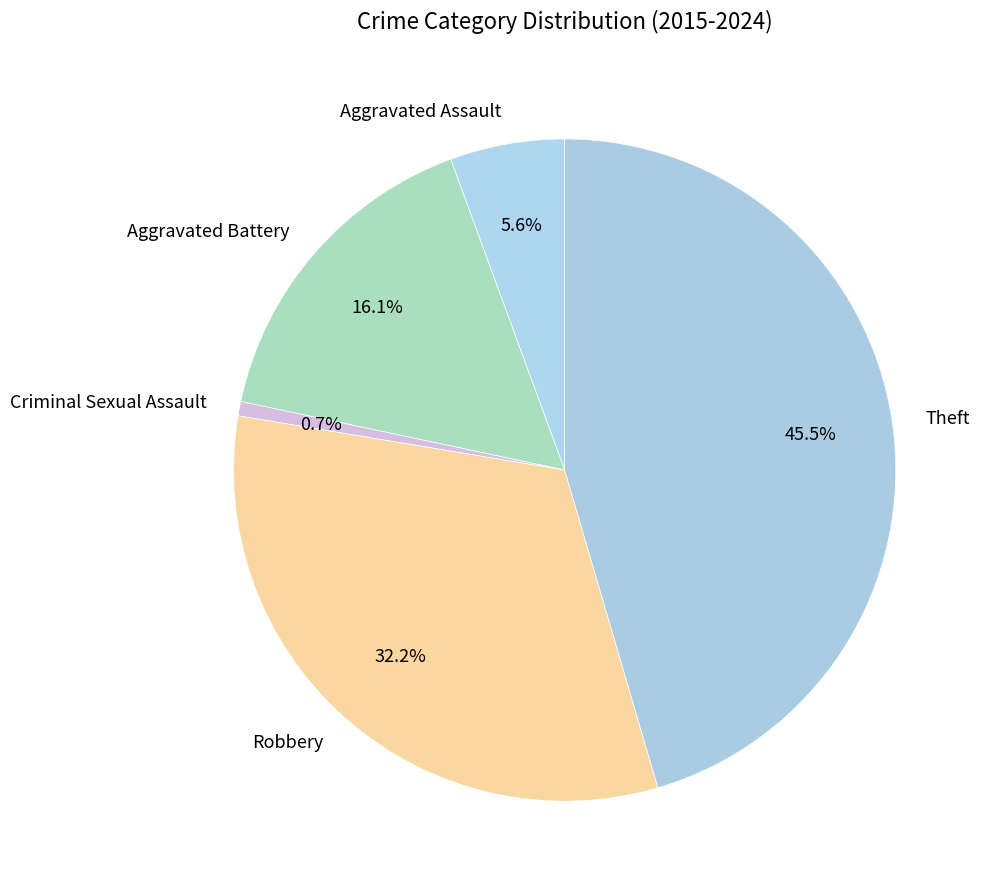

To the nearest percent, what is the combined percentage of Aggravated Assault and Aggravated Battery?

22%